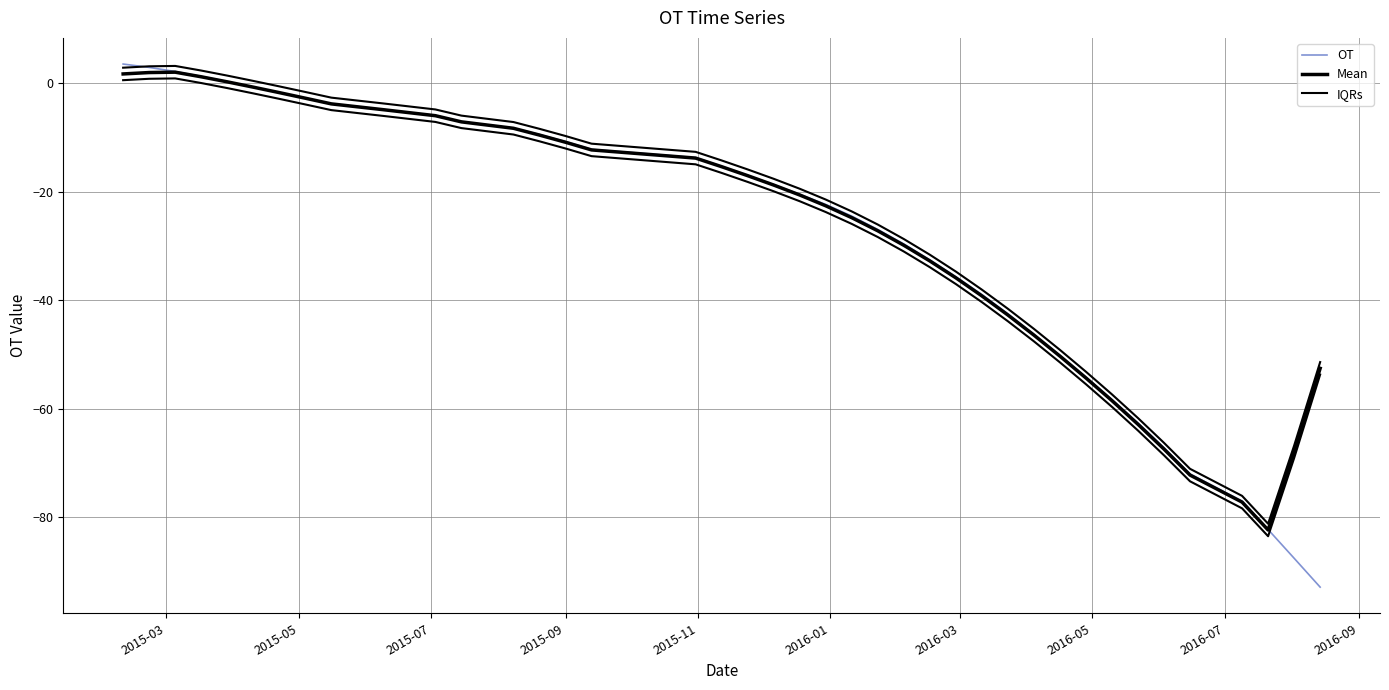

What is the value of the IQRs point at the 21st from the left?

-19.4